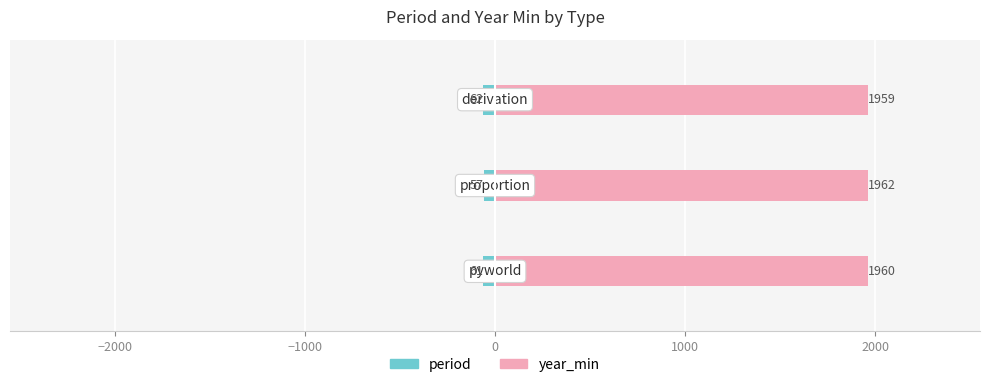

What are all the series names shown in the legend?

period, year_min